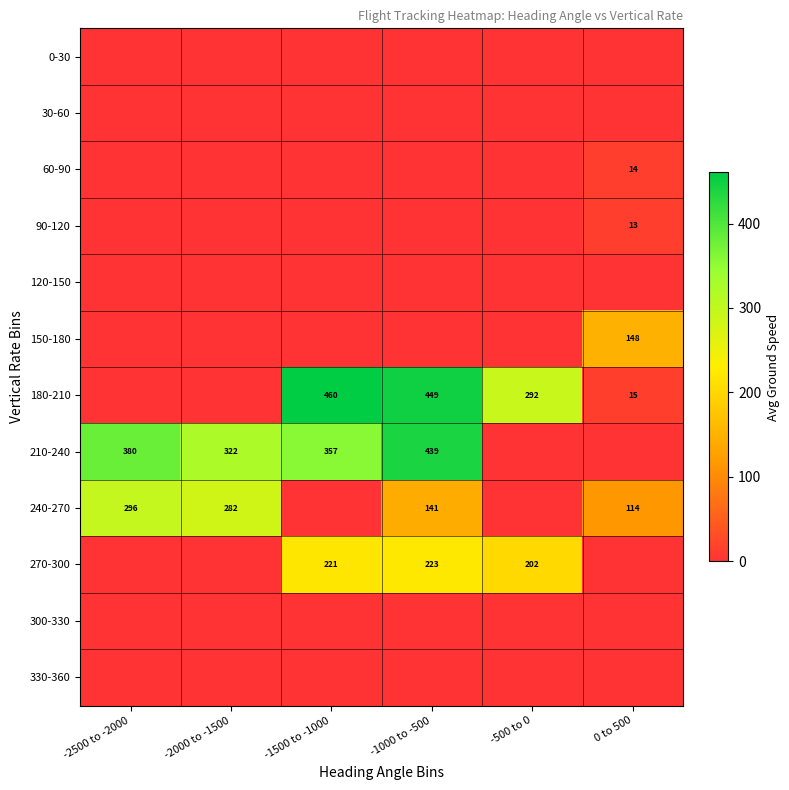

True or false: 150-180 has a value of 85 at 0 to 500.

False